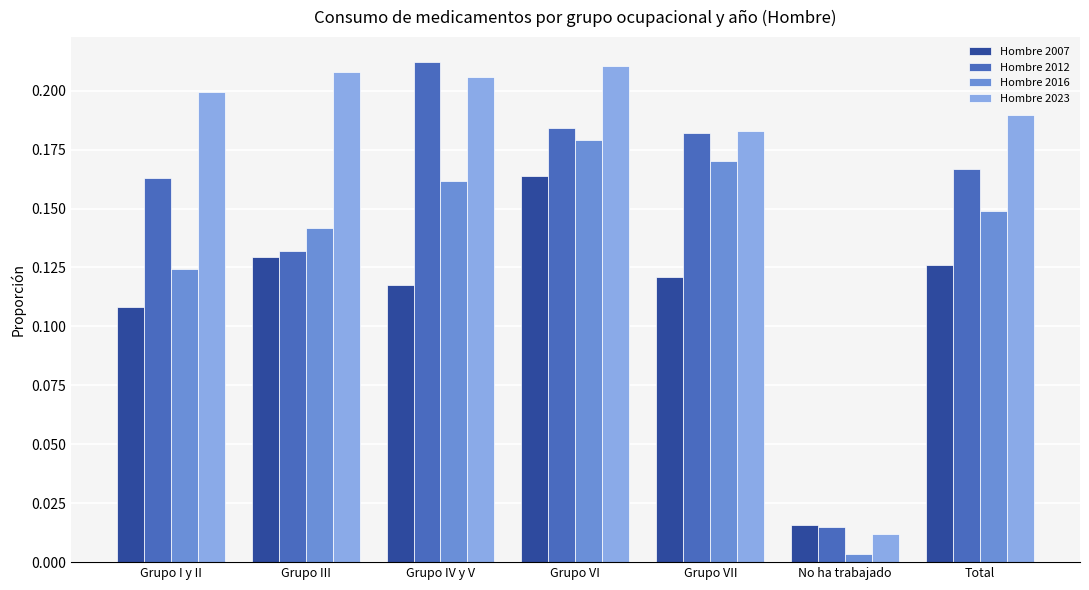

How many distinct data groups are displayed?

4